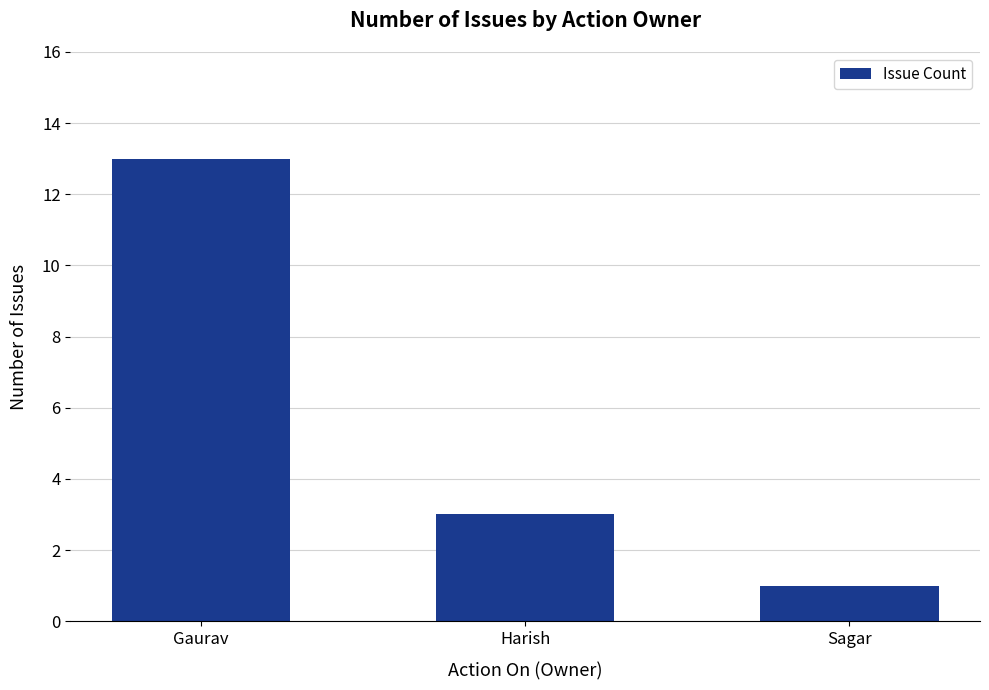

Does the chart contain any negative values?

No